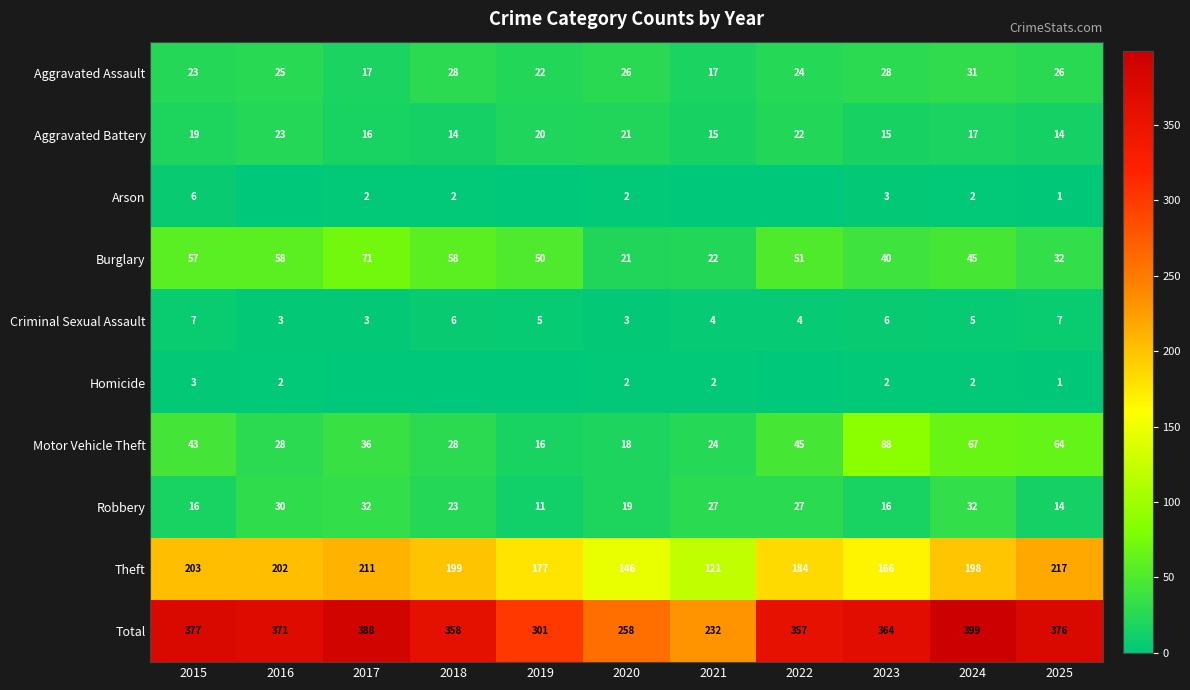

Count the number of data series in this chart.

10